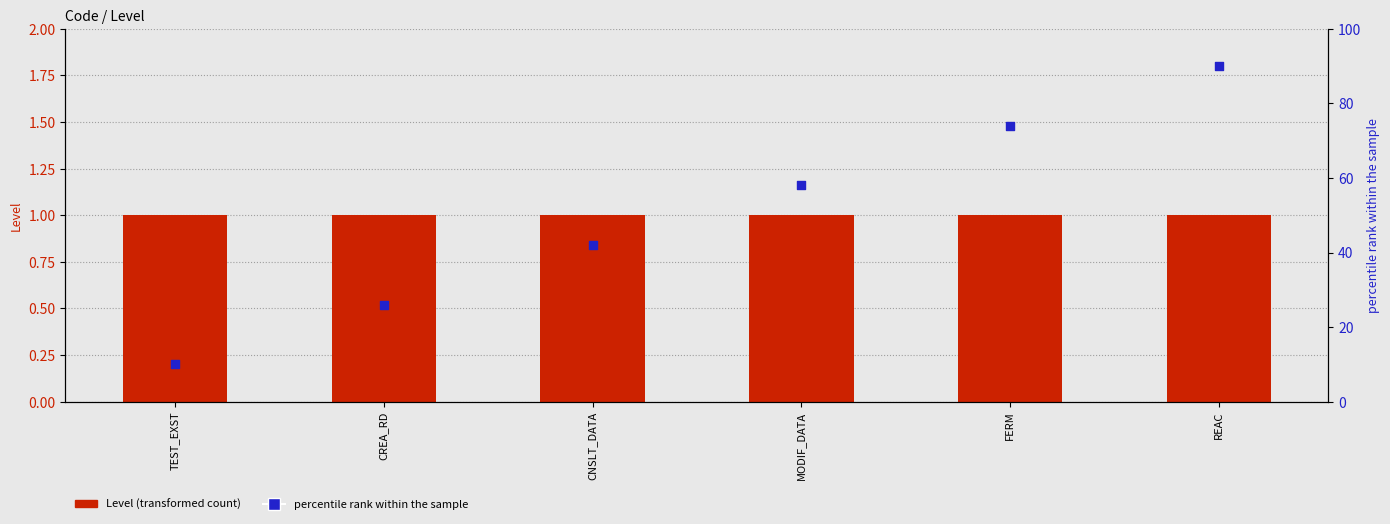

Which series has the largest Y range (max minus min)?

percentile rank within the sample